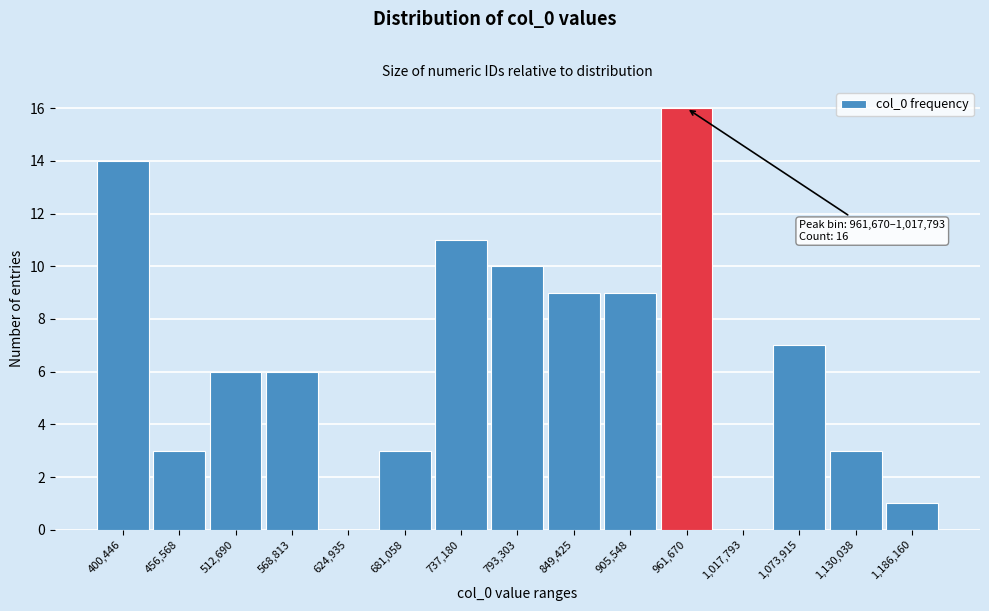

Reading left to right, transcribe all the data shown in this chart.

400,446=14	456,568=3	512,690=6	568,813=6	624,935=0	681,058=3	737,180=11	793,303=10	849,425=9	905,548=9	961,670=16	1,017,793=0	1,073,915=7	1,130,038=3	1,186,160=1